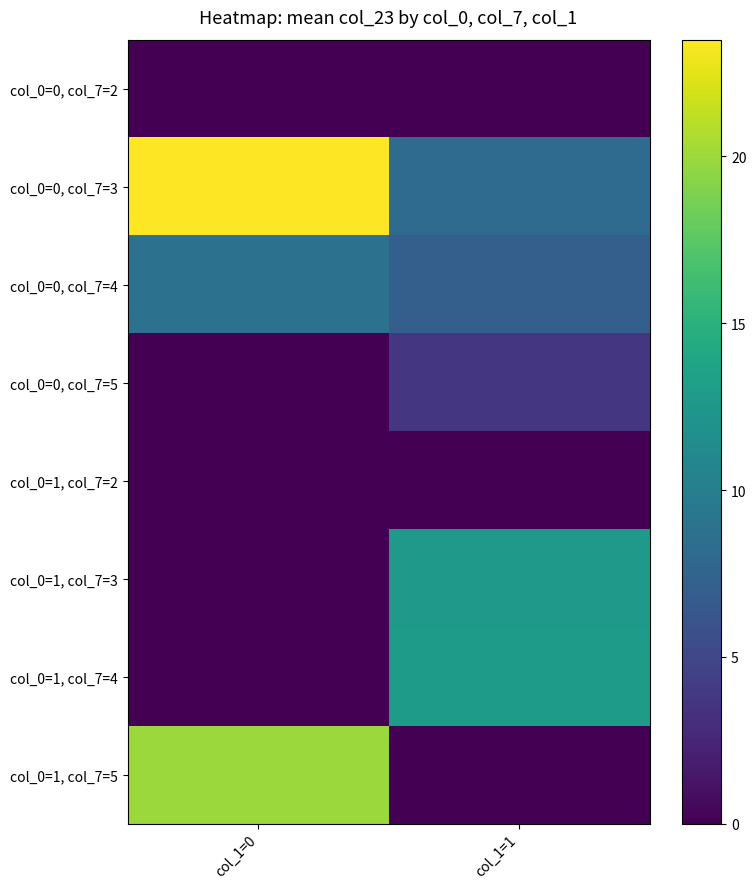

Rank the series by their maximum value, from lowest to highest.

col_0=0, col_7=2, col_0=1, col_7=2, col_0=0, col_7=5, col_0=0, col_7=4, col_0=1, col_7=3, col_0=1, col_7=4, col_0=1, col_7=5, col_0=0, col_7=3